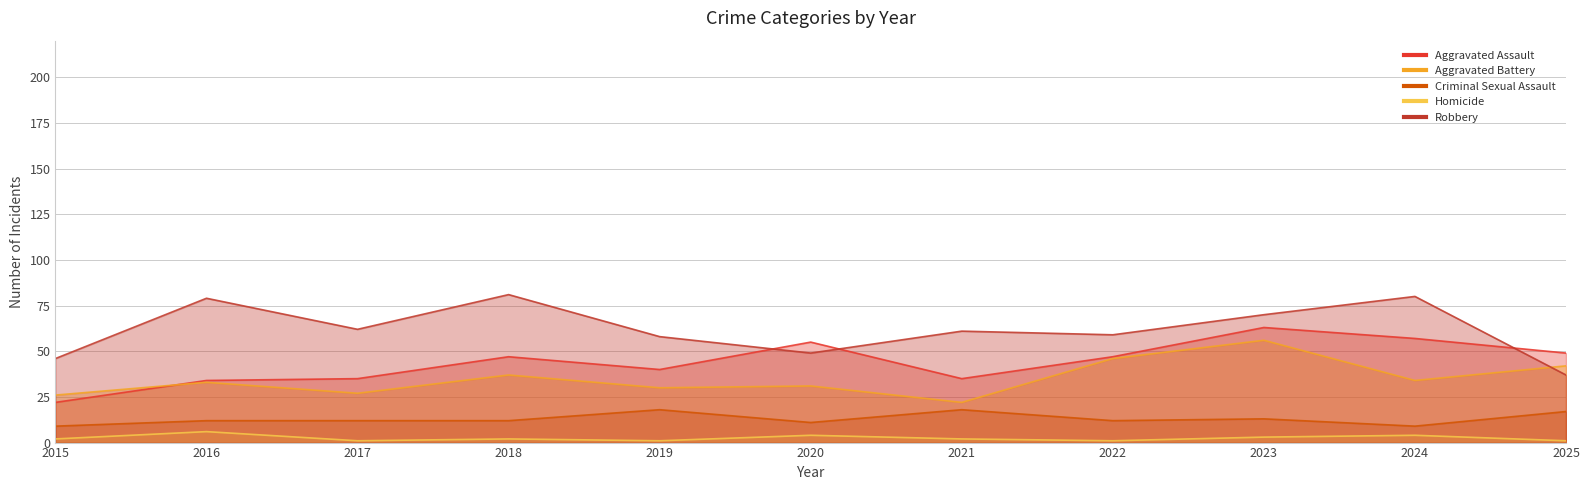

Where does the Aggravated Assault series first go above 47?

2020